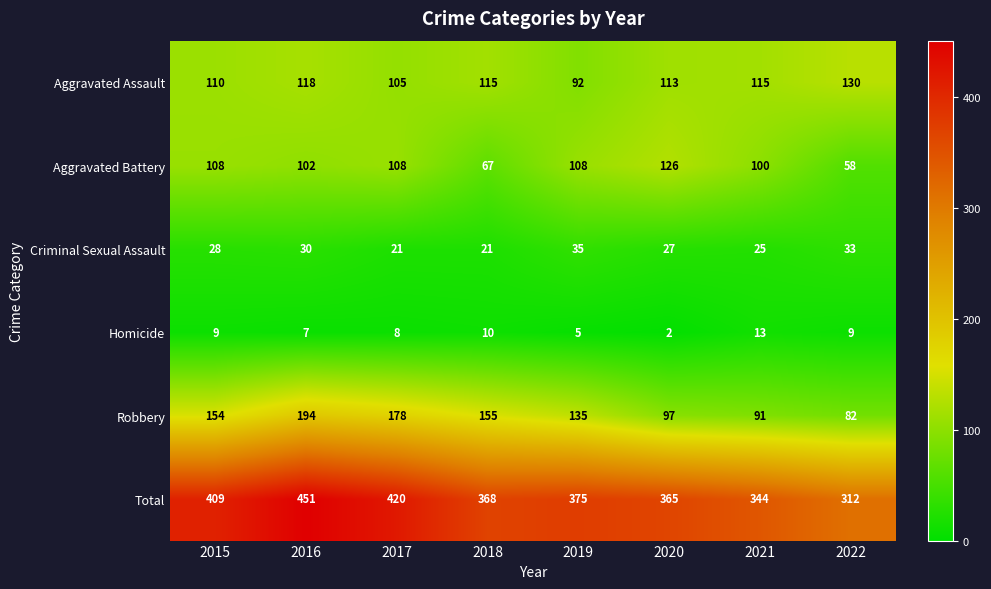

Count the number of categories in the chart.

8